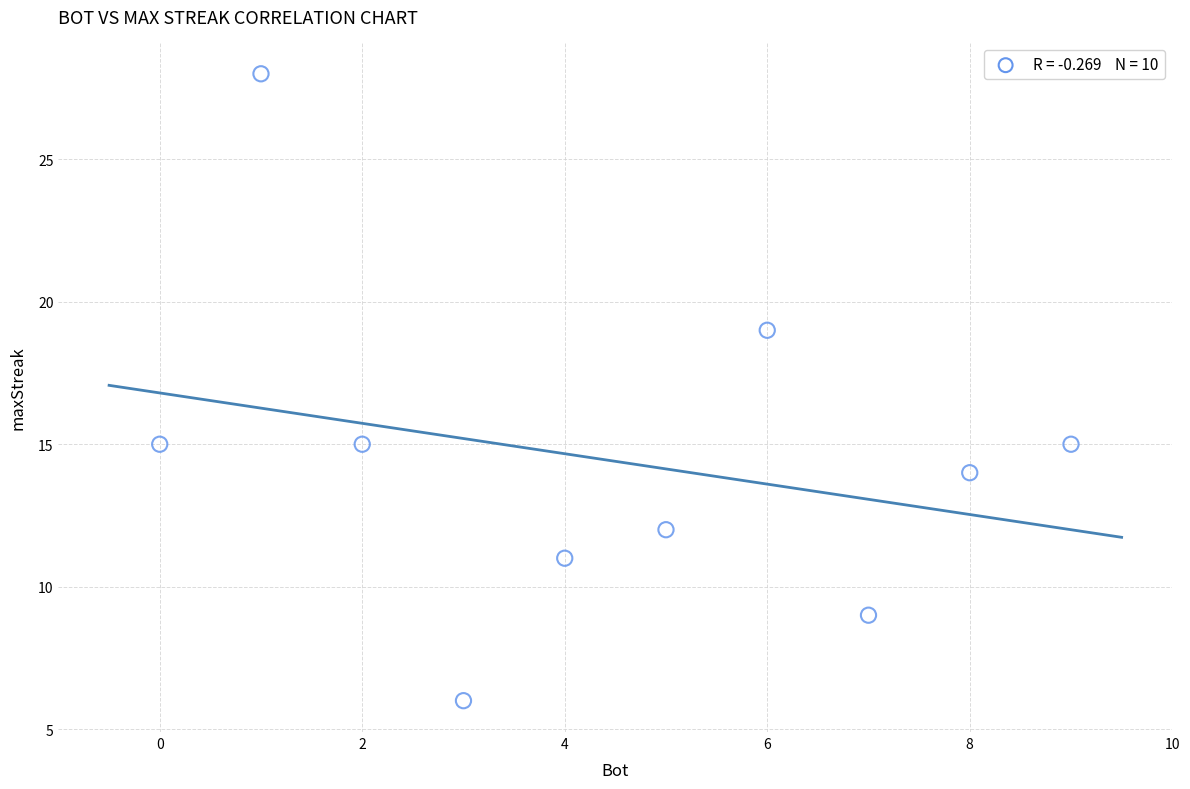

What is the range of X values (max minus min)?

9